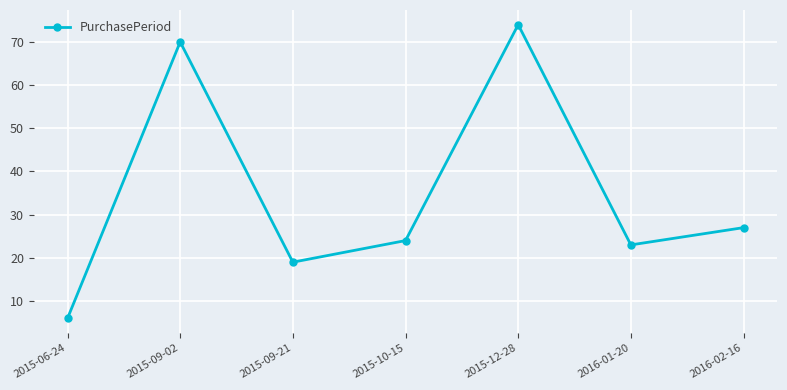

True or false: the data shows 27 at 2016-02-16.

True